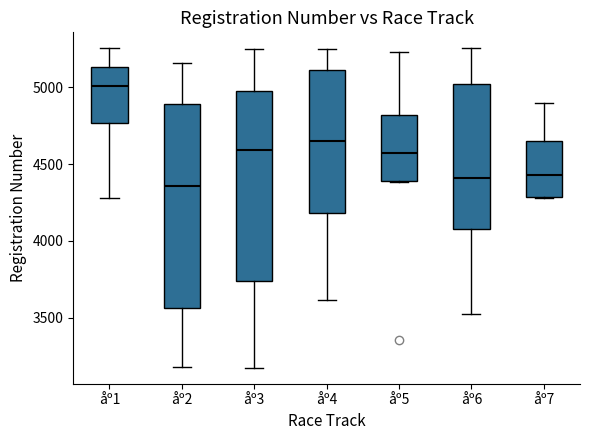

Reading left to right, transcribe this box plot: for each box, give where its median line is, the range the box spans, and where its two whiskers end, as read against the y-axis. The values are not printed on the chart, so give them approximately, as read against the axis.

åº1: median 5000, box 4750 to 5150, whiskers 4300 to 5250
åº2: median 4350, box 3550 to 4900, whiskers 3200 to 5150
åº3: median 4600, box 3750 to 4950, whiskers 3200 to 5250
åº4: median 4650, box 4200 to 5100, whiskers 3600 to 5250
åº5: median 4600, box 4400 to 4800, whiskers 4400 to 5250
åº6: median 4400, box 4100 to 5000, whiskers 3550 to 5250
åº7: median 4450, box 4300 to 4650, whiskers 4300 to 4900